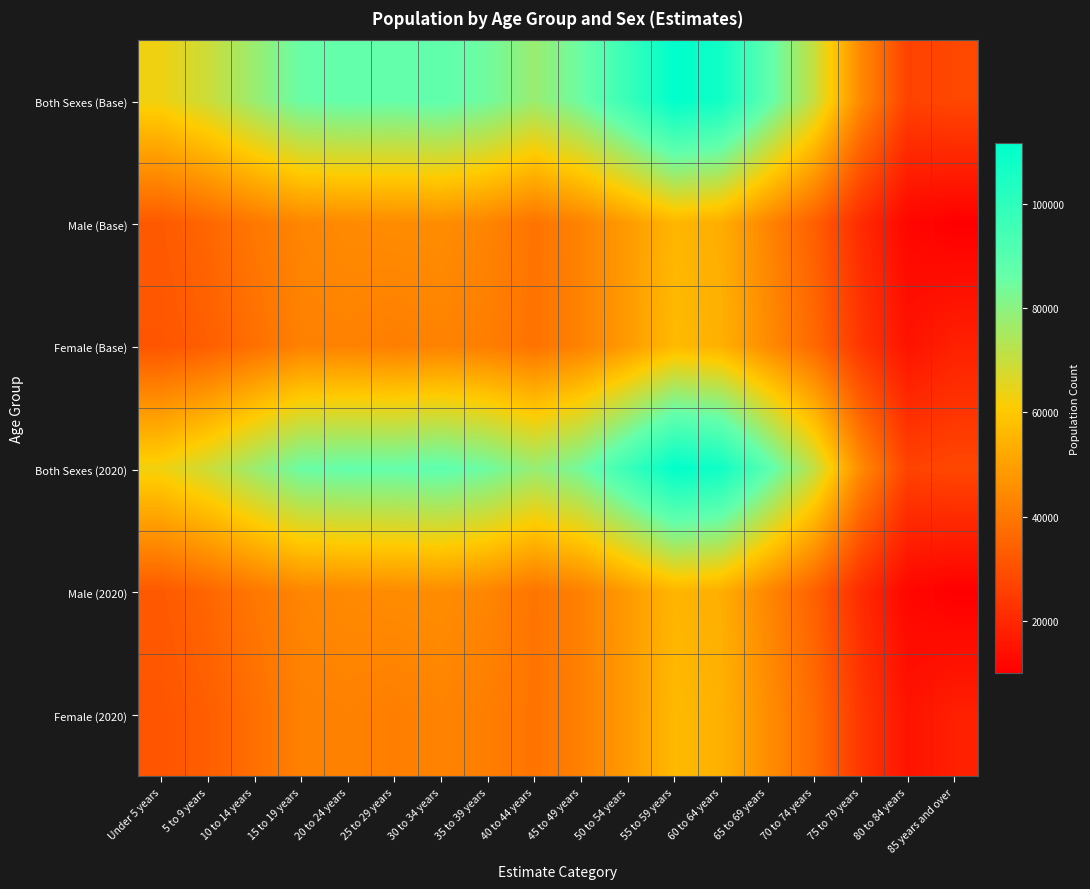

Rank the series at Under 5 years from lowest to highest value.

Female (2020), Female (Base), Male (2020), Male (Base), Both Sexes (2020), Both Sexes (Base)